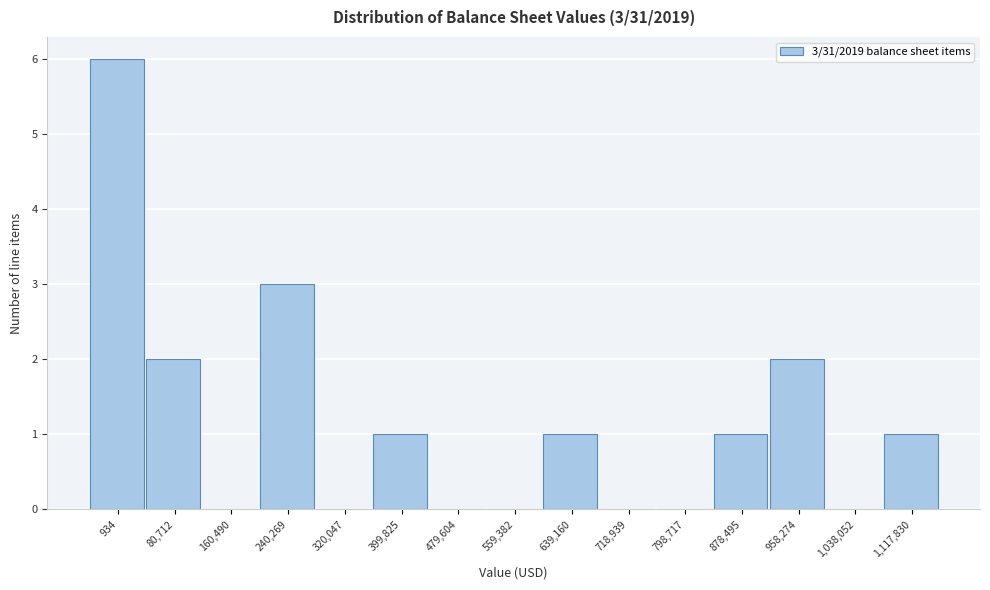

Reading left to right, transcribe all the data shown in this chart.

934=6	80,712=2	160,490=0	240,269=3	320,047=0	399,825=1	479,604=0	559,382=0	639,160=1	718,939=0	798,717=0	878,495=1	958,274=2	1,038,052=0	1,117,830=1